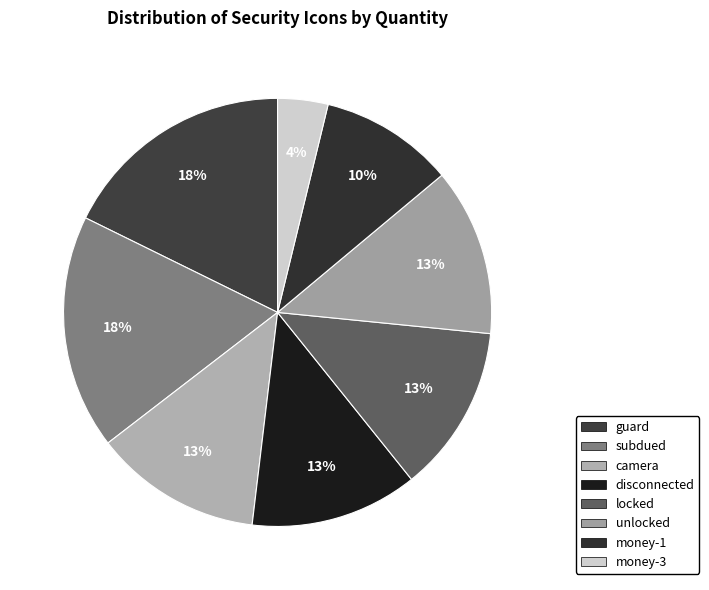

How many segments does this pie chart have?

8